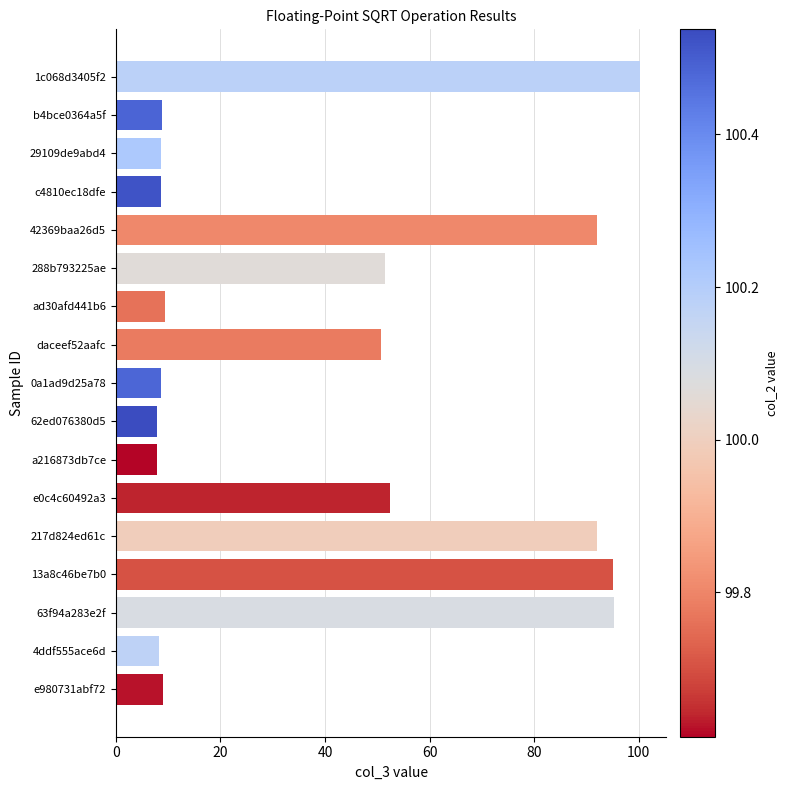

What is the sum of the values at e980731abf72 and 0a1ad9d25a78?

17.7